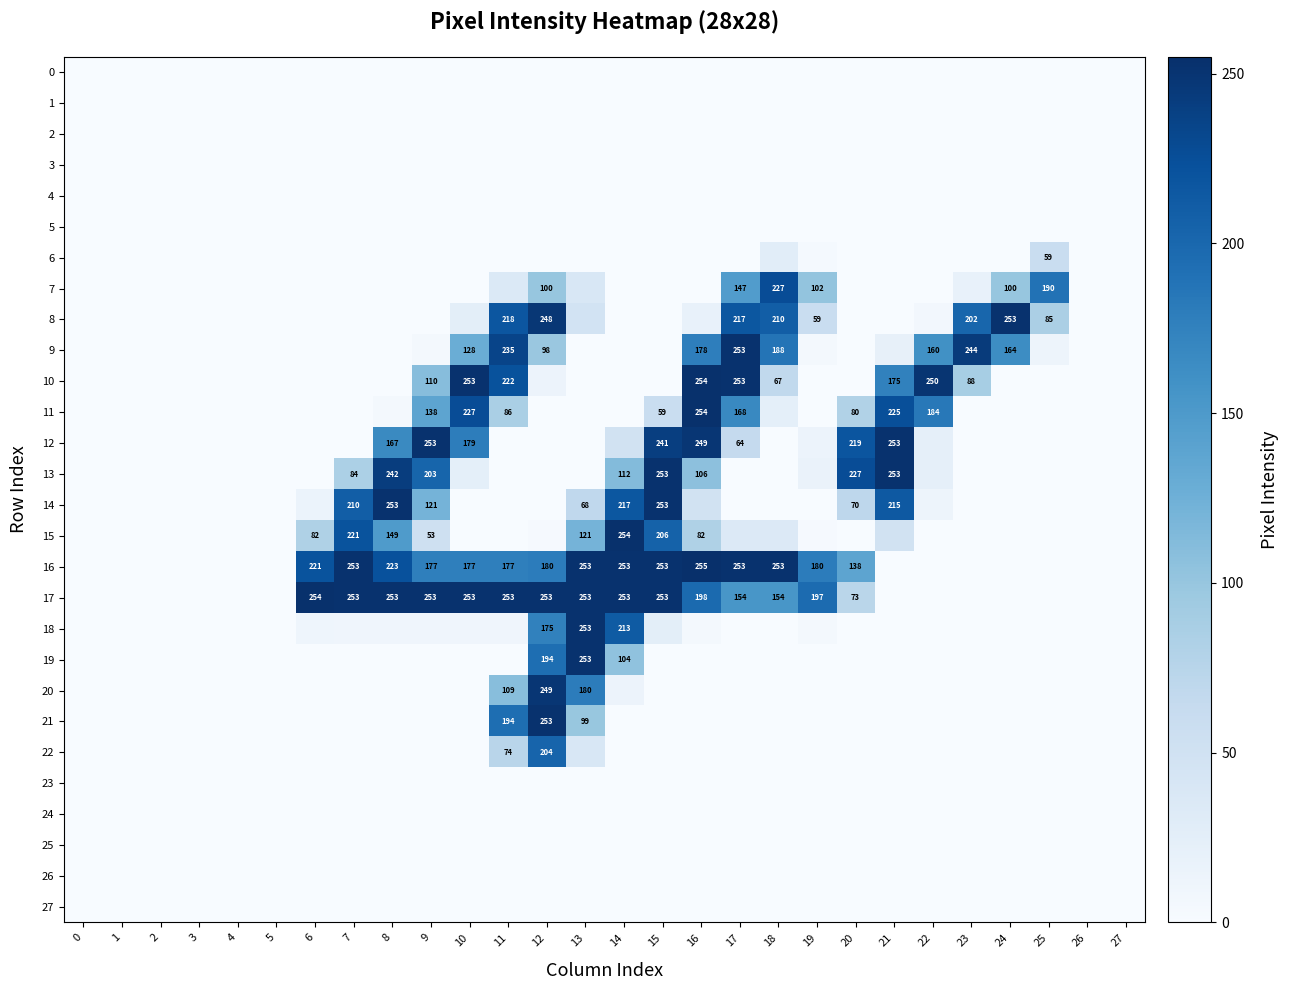

What is the total value across all series at 21?

1190